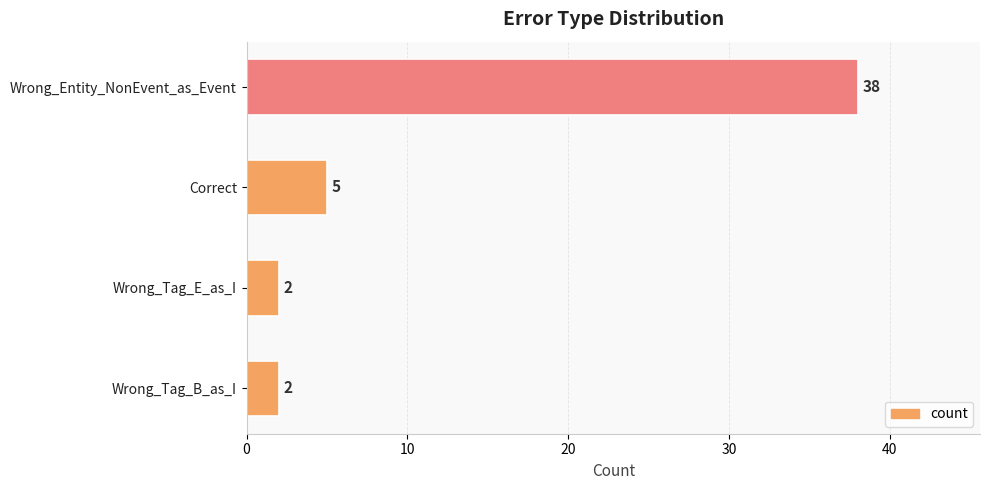

At which label is the value closest to 20?

Correct